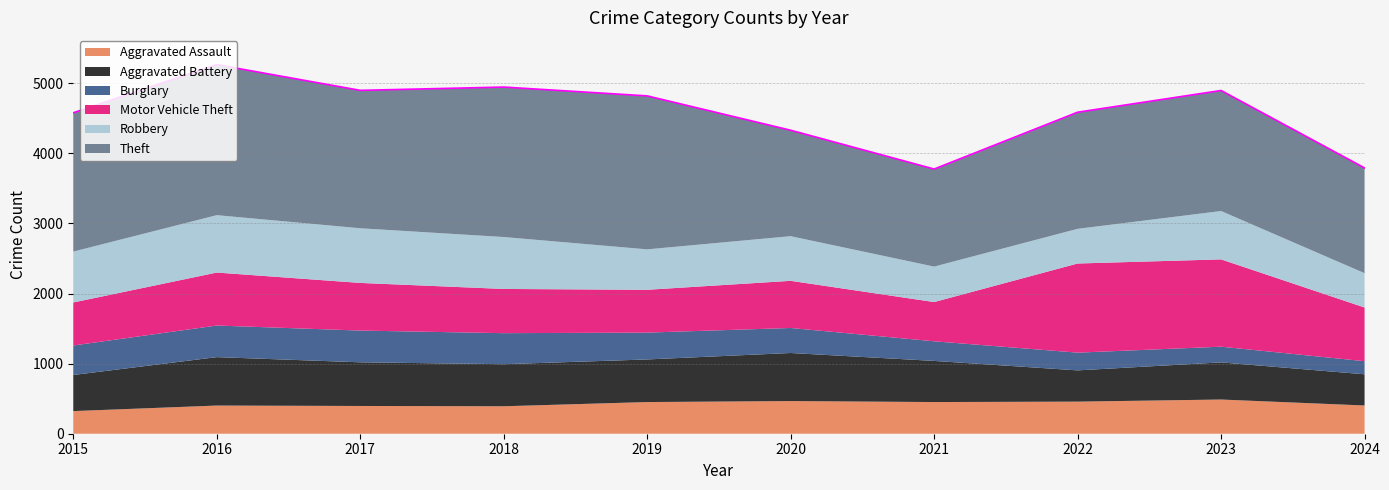

Is the value of Aggravated Battery at 2022 greater than the value of Burglary at 2018?

Yes